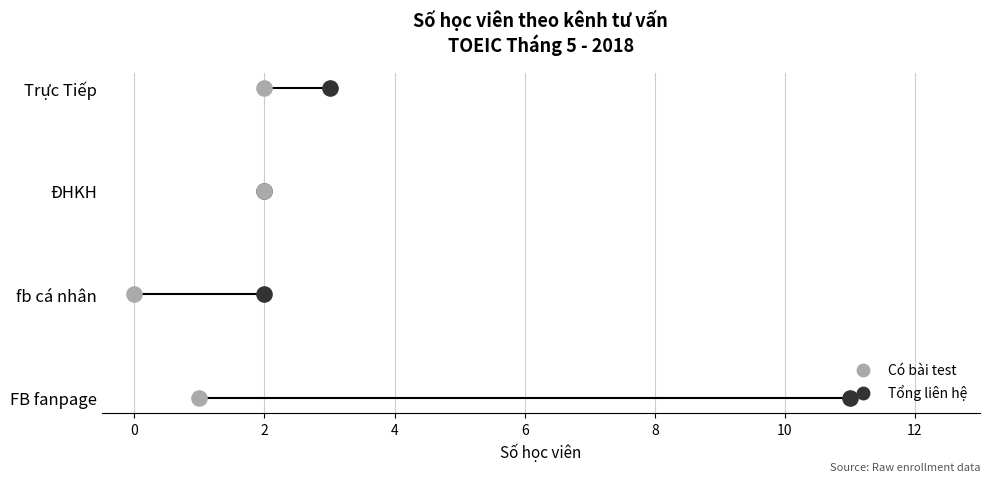

What is the total value across all series at 2?

4